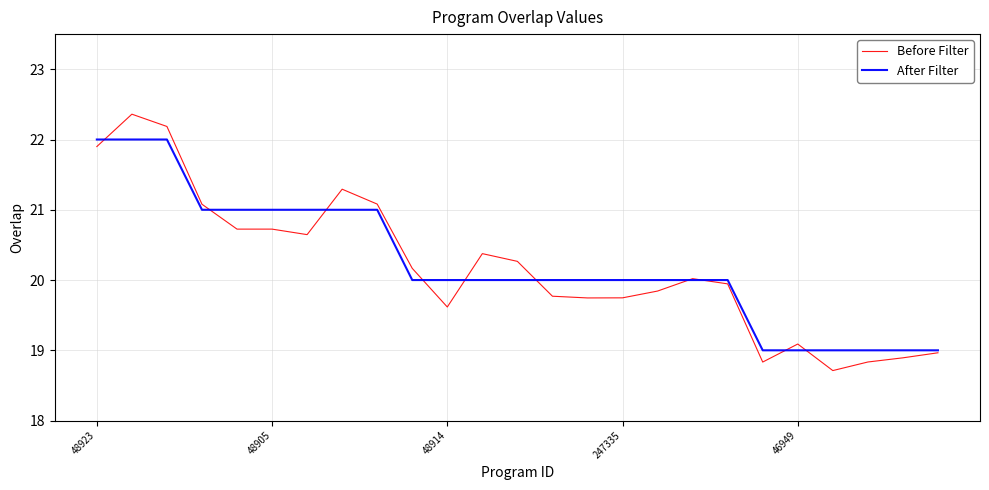

What is the maximum value for After Filter?

22.0